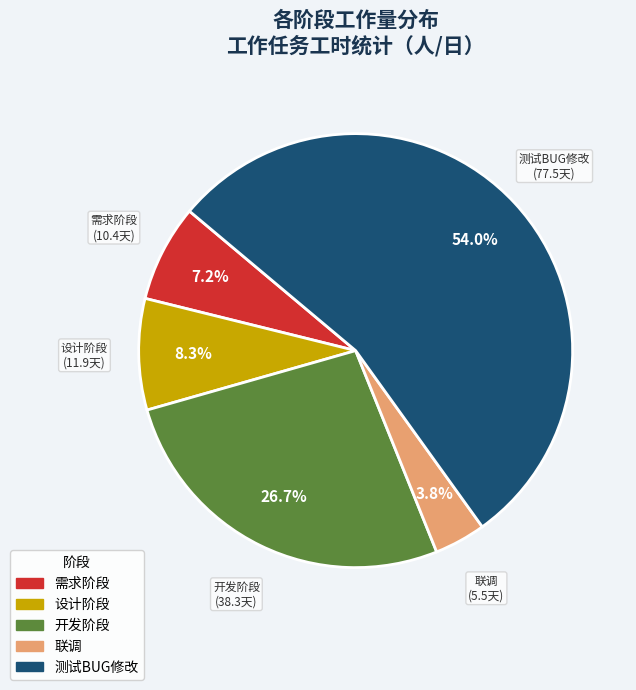

Does any single category account for the majority?

Yes